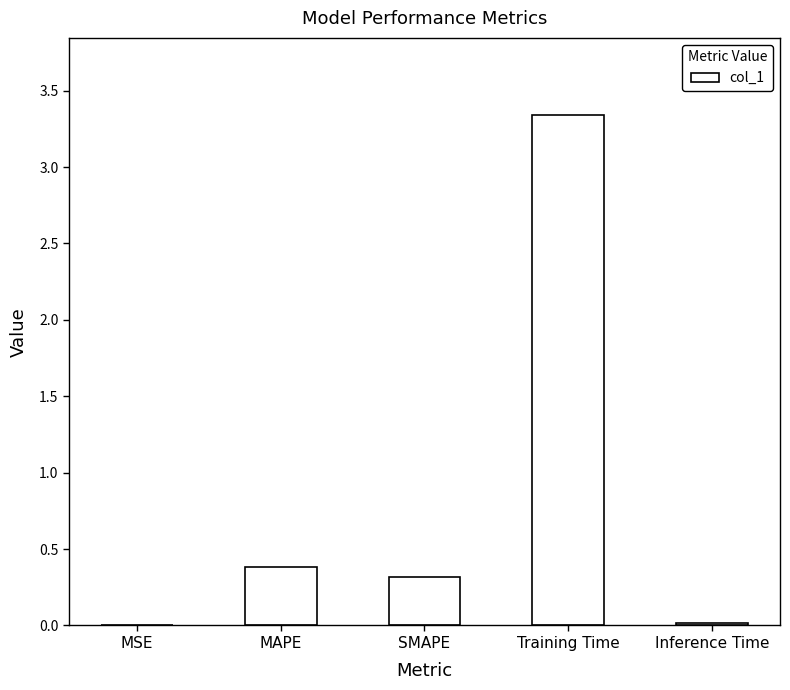

The chart shows a value of 0.0 at Inference Time. True or false?

True